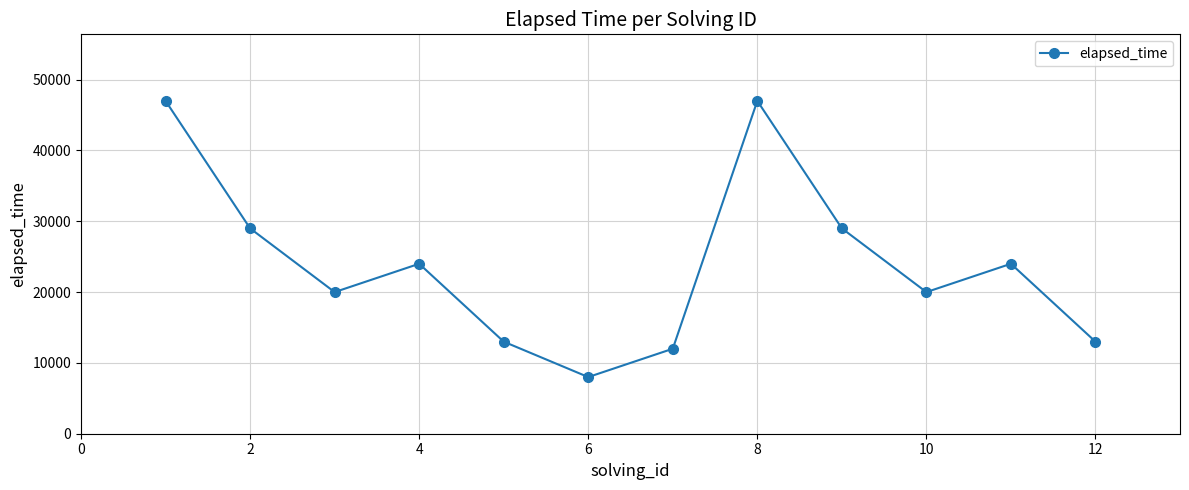

How many points are lower than both their immediate neighbors (excluding endpoints)?

3